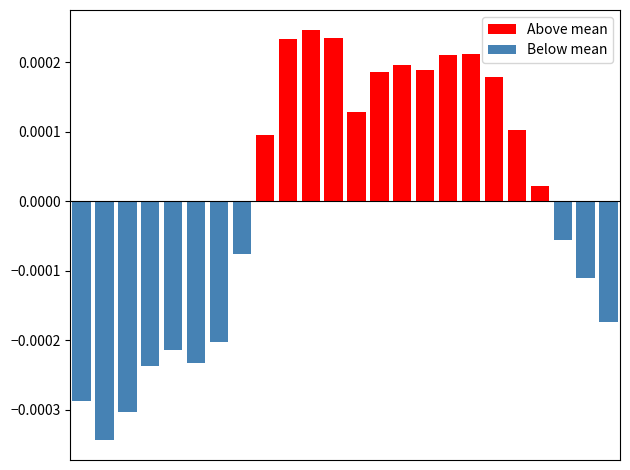

The value of Below mean at 1 is -0.0. True or false?

False